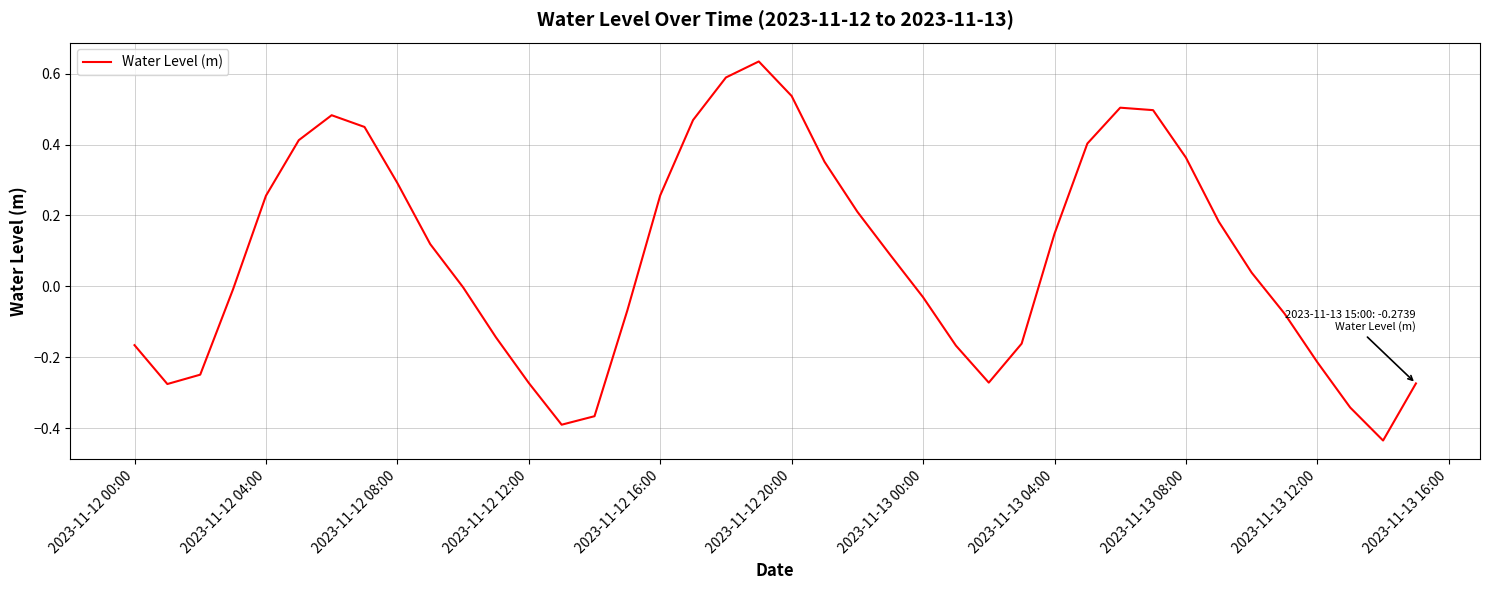

What is the difference between the maximum and minimum values?

1.1